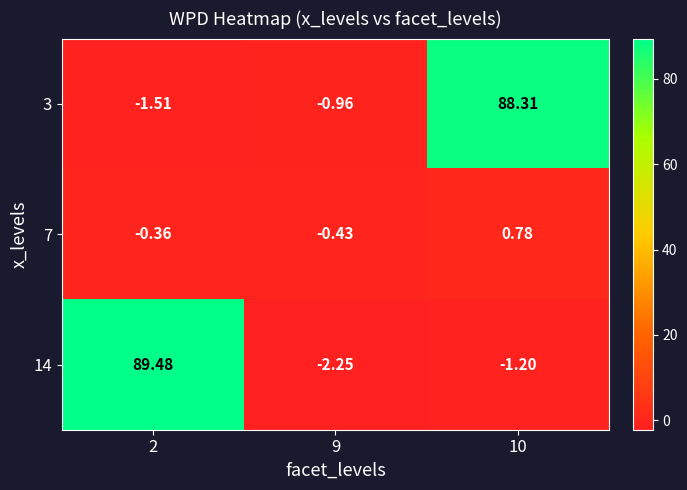

Is the value of 7 at 10 greater than the value of 3 at 2?

Yes